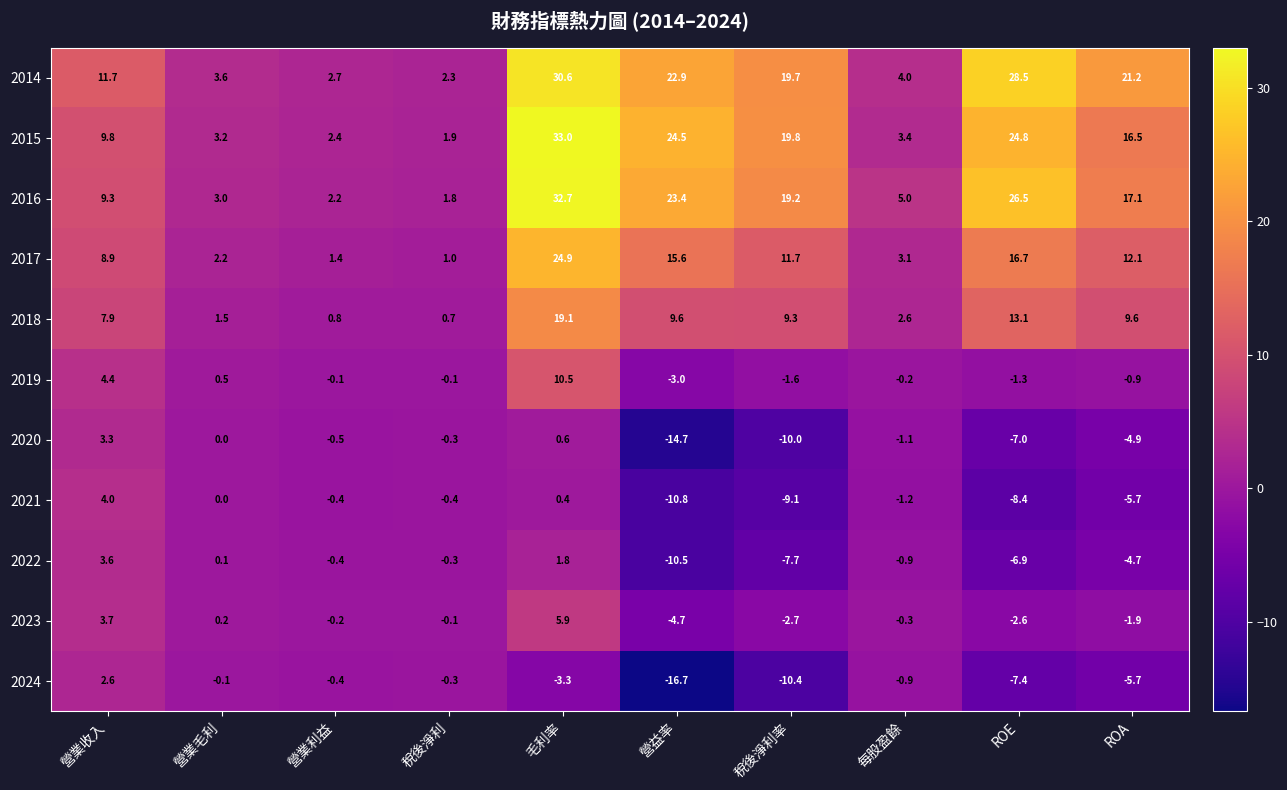

The 2015 series shows 48.3 at 毛利率. True or false?

False